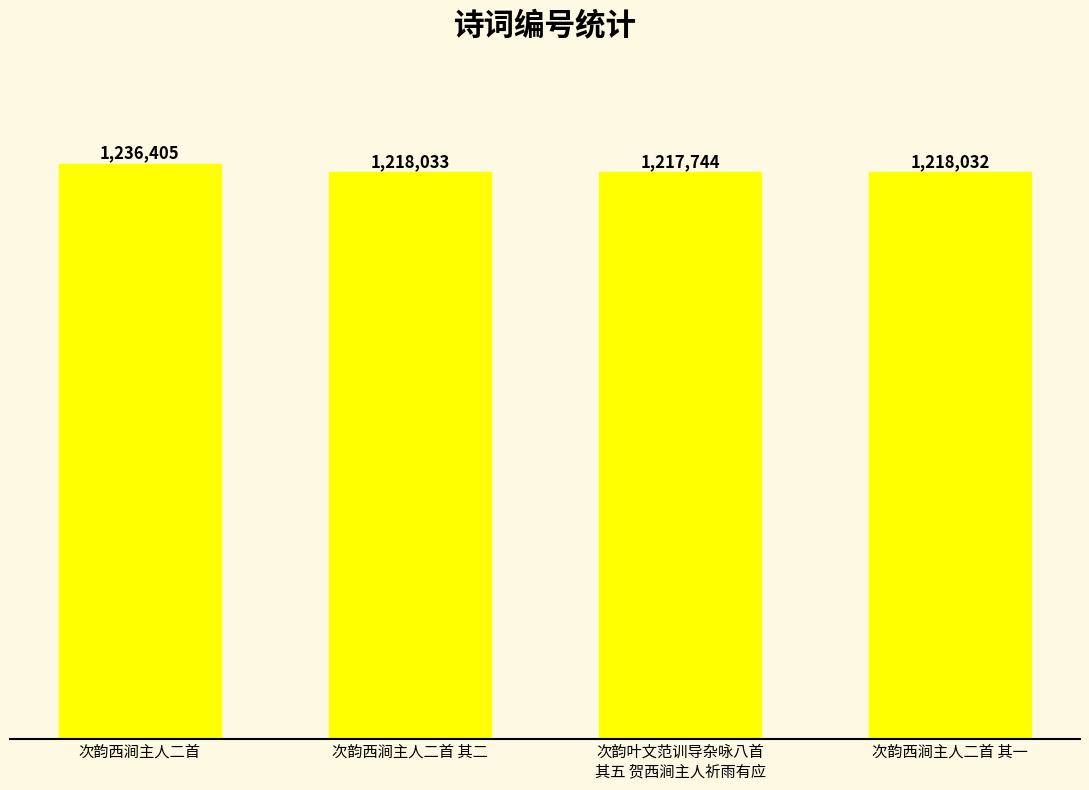

What position from the right is 次韵西涧主人二首 其二?

3